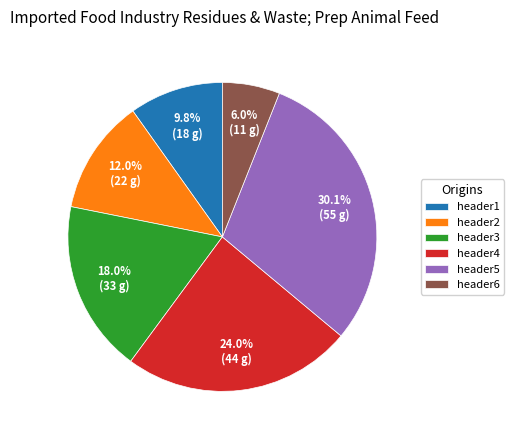

Is there a majority slice in this chart?

No